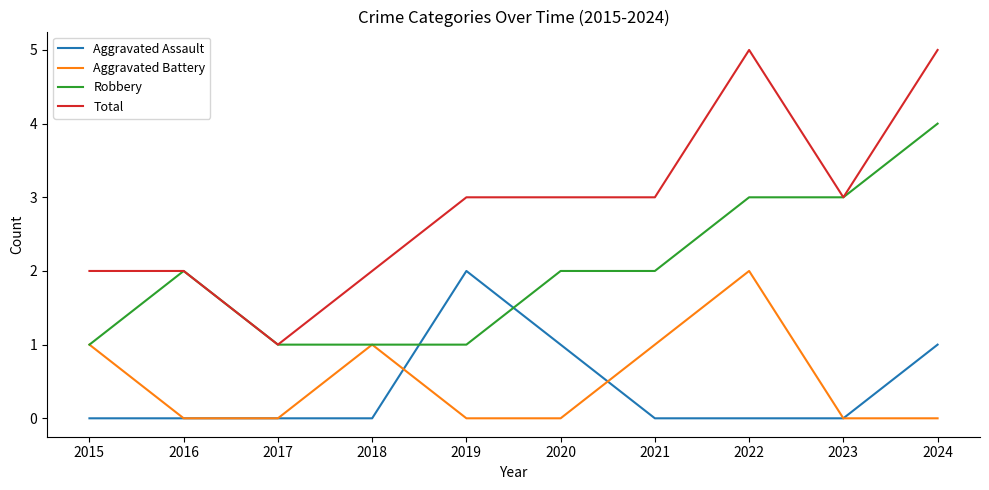

Count the number of categories in the chart.

10